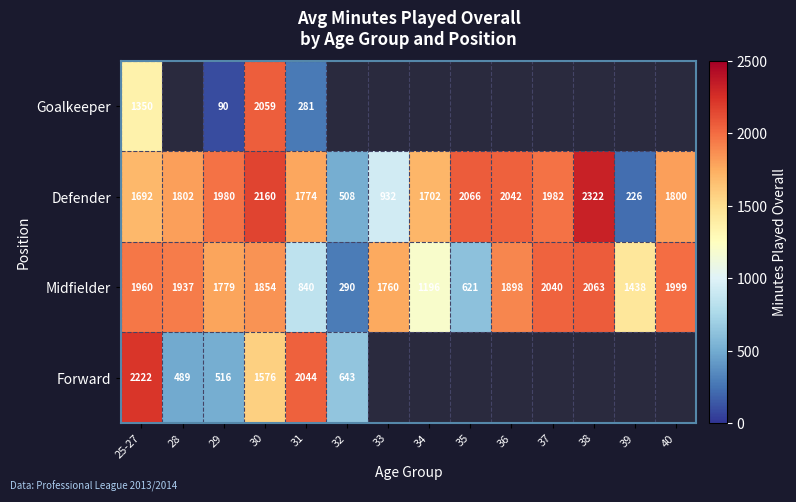

How many series are shown in this chart?

4